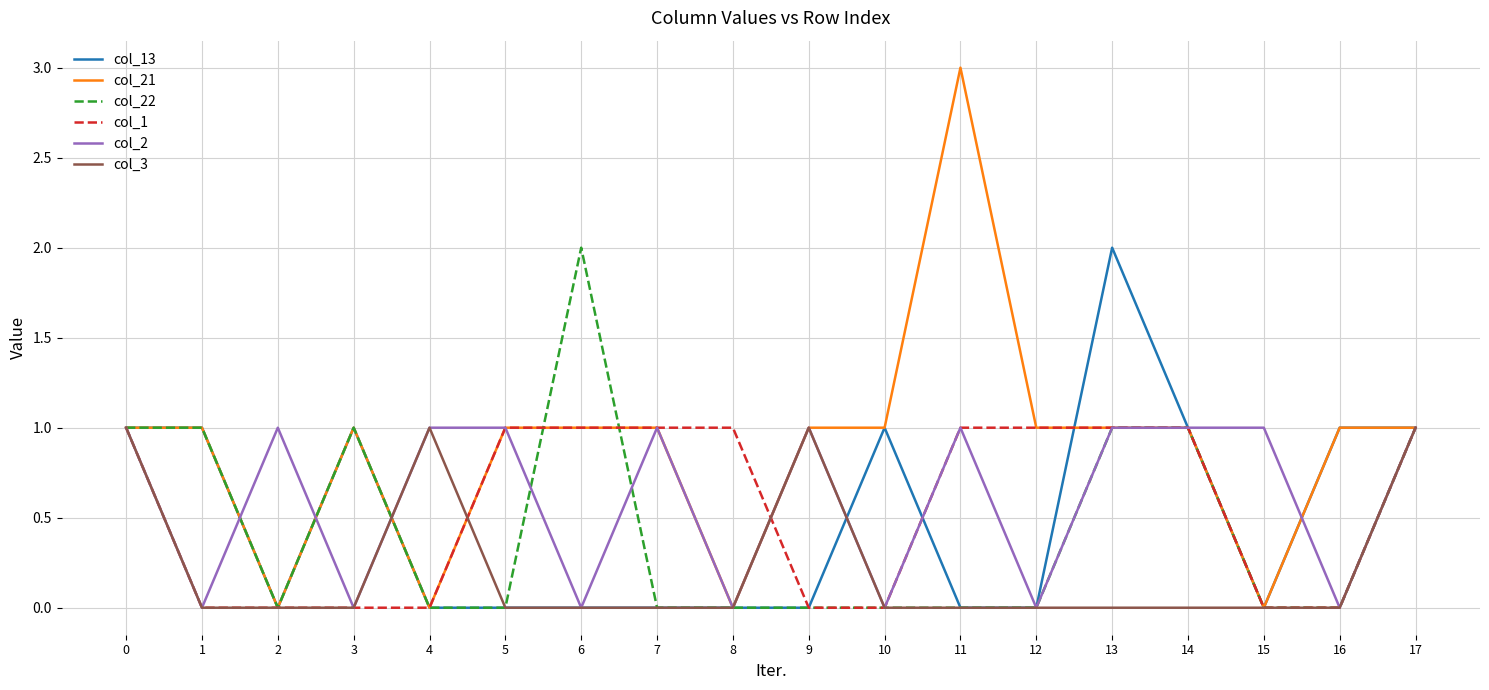

Reading left to right, list all the values displayed in this chart.

col_13: 0=1	1=1	2=0	3=1	4=0	5=0	6=0	7=0	8=0	9=0	10=1	11=0	12=0	13=2	14=1	15=0	16=1	17=1
col_21: 0=1	1=1	2=0	3=1	4=0	5=1	6=1	7=1	8=0	9=1	10=1	11=3	12=1	13=1	14=1	15=0	16=1	17=1
col_22: 0=1	1=1	2=0	3=1	4=0	5=0	6=2	7=0	8=0	9=0	10=0	11=0	12=0	13=1	14=1	15=0	16=0	17=1
col_1: 0=1	1=0	2=0	3=0	4=0	5=1	6=1	7=1	8=1	9=0	10=0	11=1	12=1	13=1	14=1	15=0	16=0	17=1
col_2: 0=1	1=0	2=1	3=0	4=1	5=1	6=0	7=1	8=0	9=1	10=0	11=1	12=0	13=1	14=1	15=1	16=0	17=1
col_3: 0=1	1=0	2=0	3=0	4=1	5=0	6=0	7=0	8=0	9=1	10=0	11=0	12=0	13=0	14=0	15=0	16=0	17=1